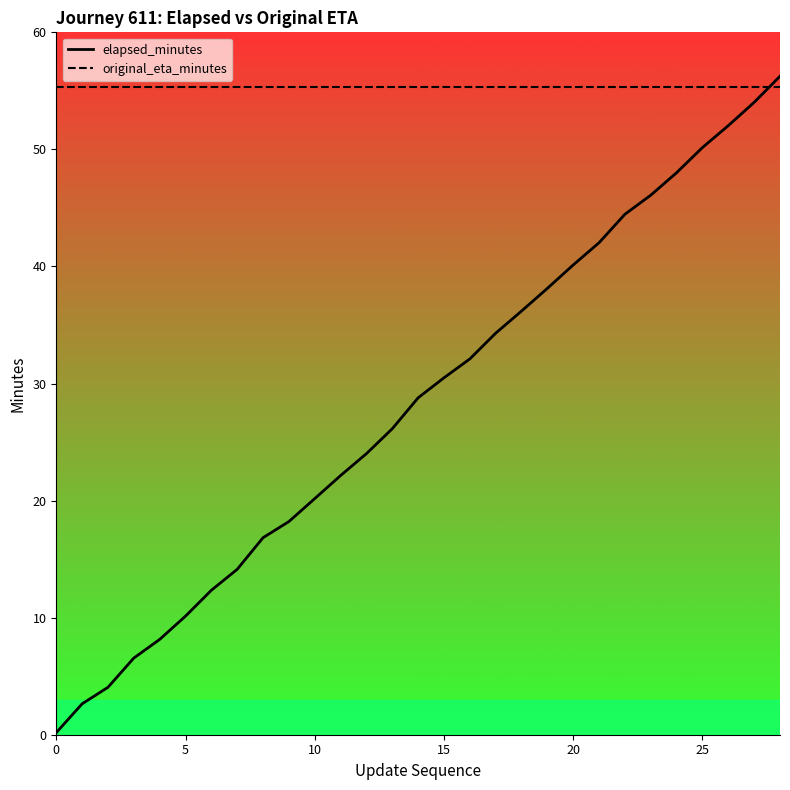

List the series in order of their overall mean, lowest first.

elapsed_minutes, original_eta_minutes